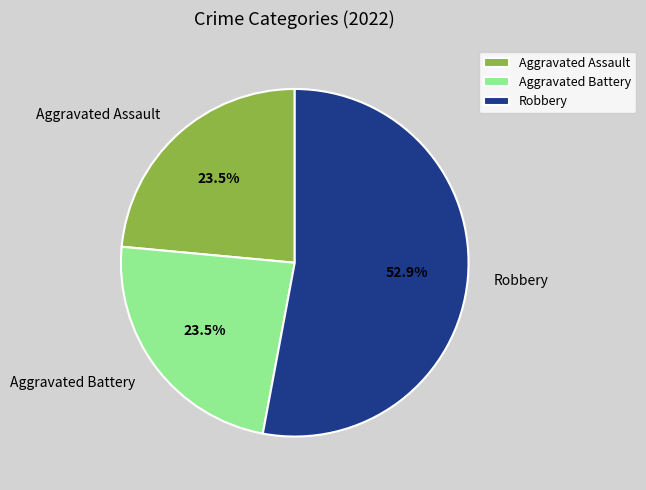

What percentage do Aggravated Assault and Robbery together represent?

76.5%